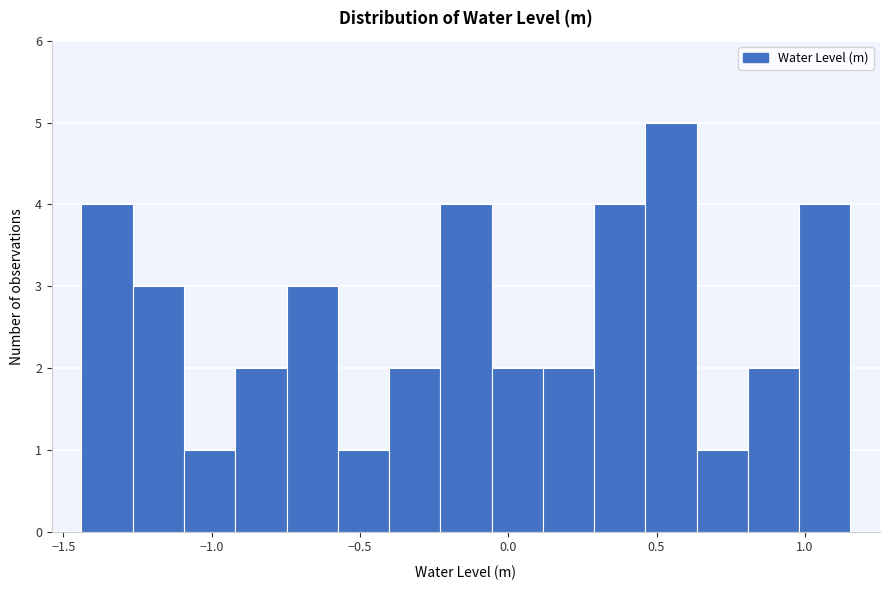

Around what value on the x-axis is the tallest bar? Give the approximate position of its centre, as read against the axis.

0.55